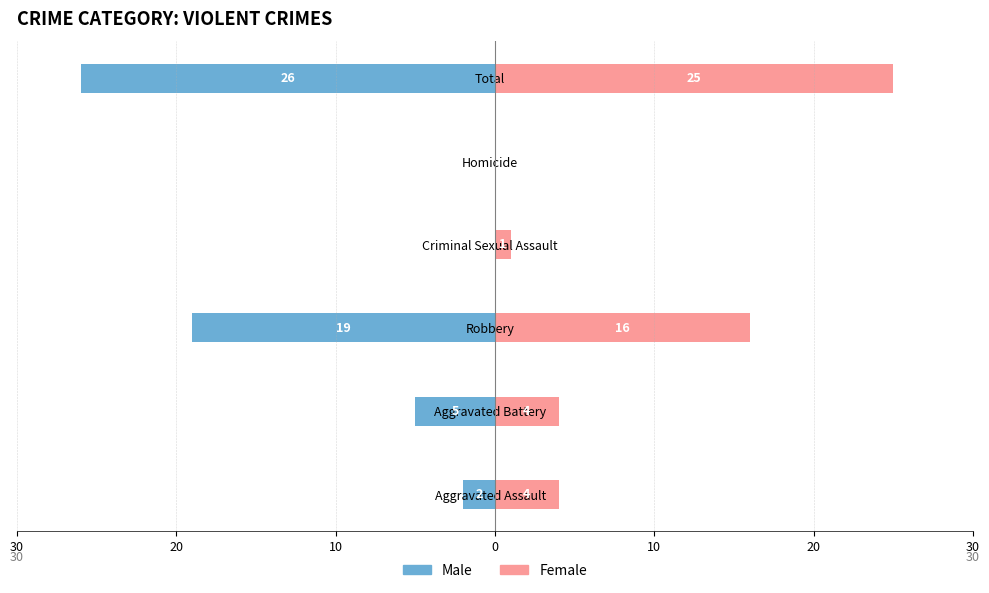

Is it true that Male equals -3 at Aggravated Assault?

False